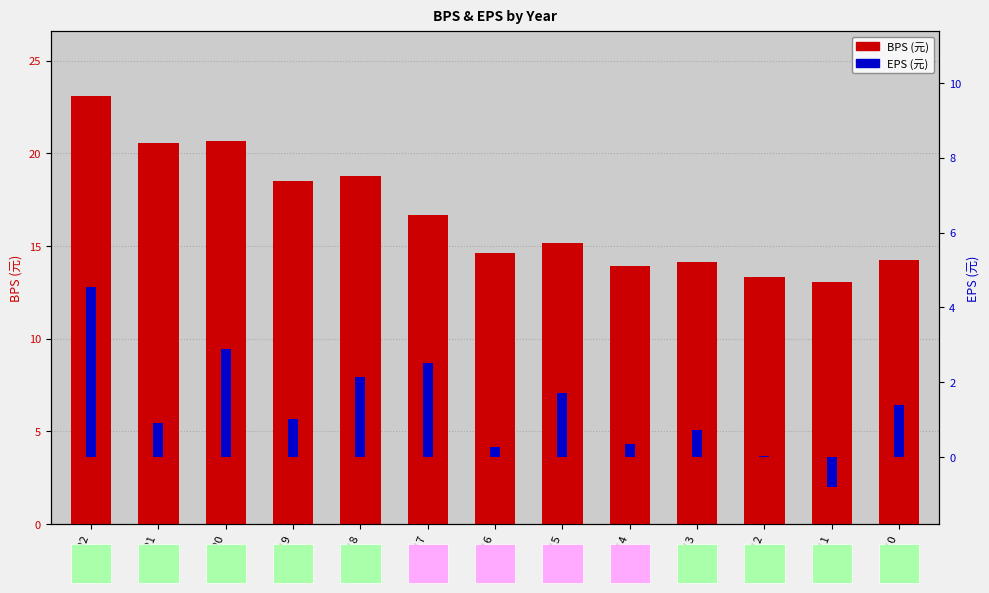

What is the total value across all series at 2010?

15.6